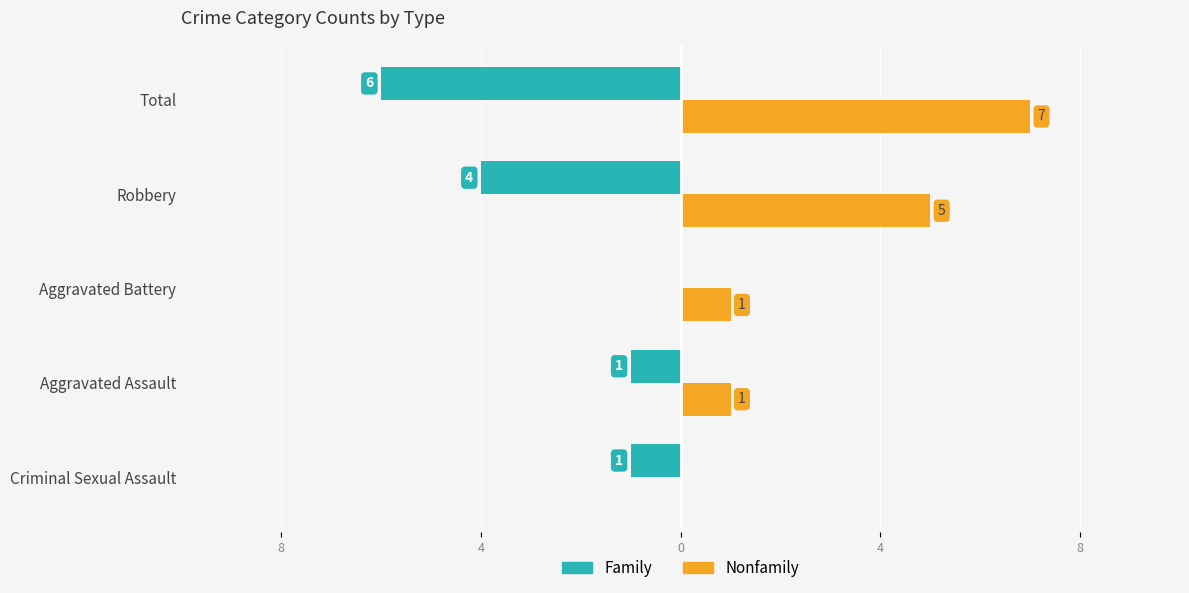

What are all the series names shown in the legend?

Family, Nonfamily